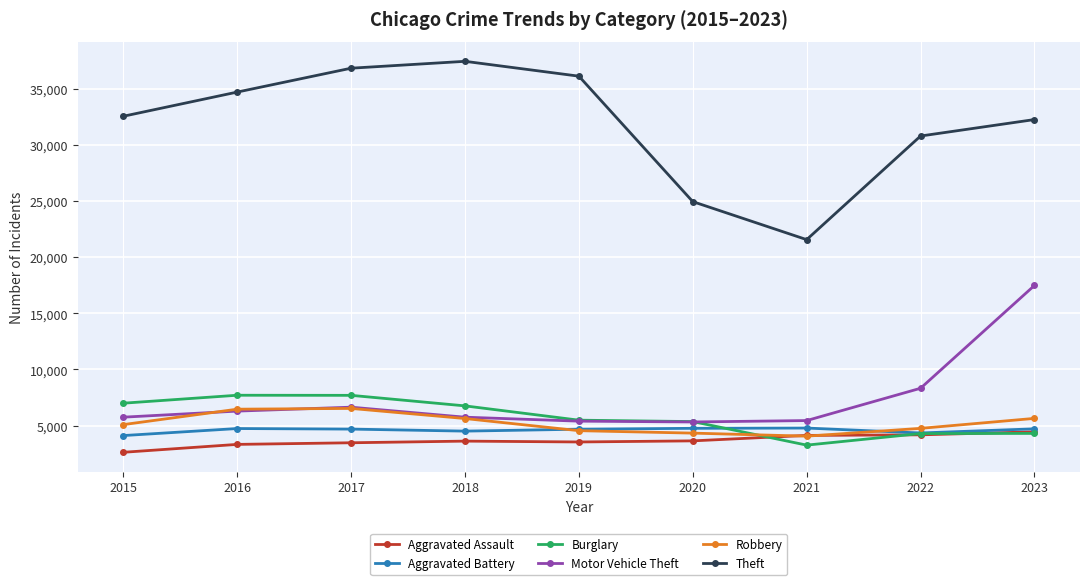

True or false: Theft has more than 1 interior local peaks.

False